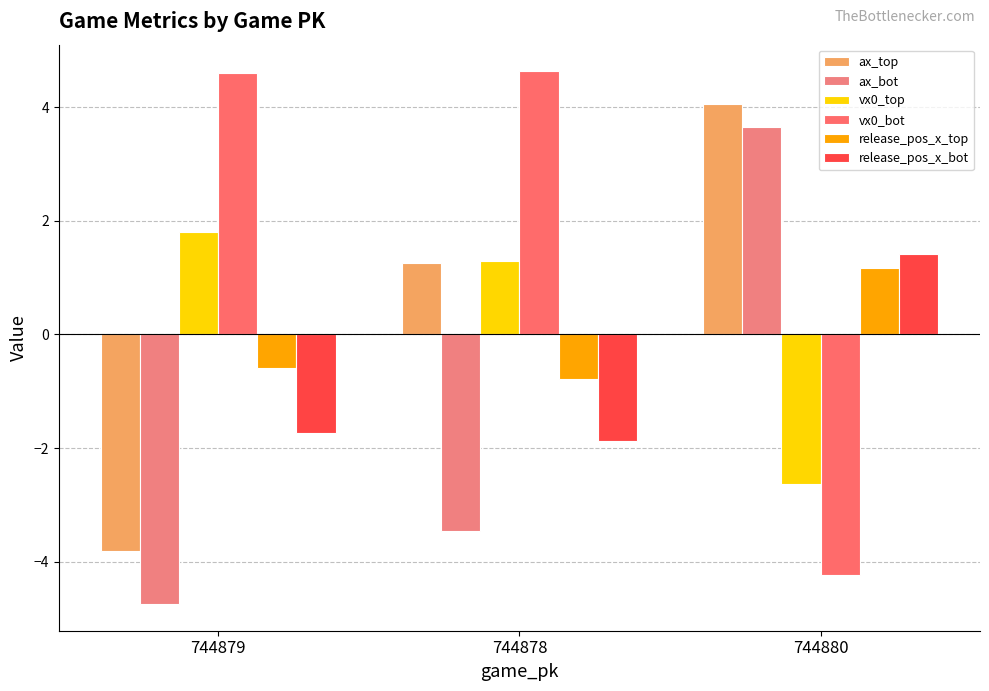

The value of ax_top at 744880 is 4.0. True or false?

True